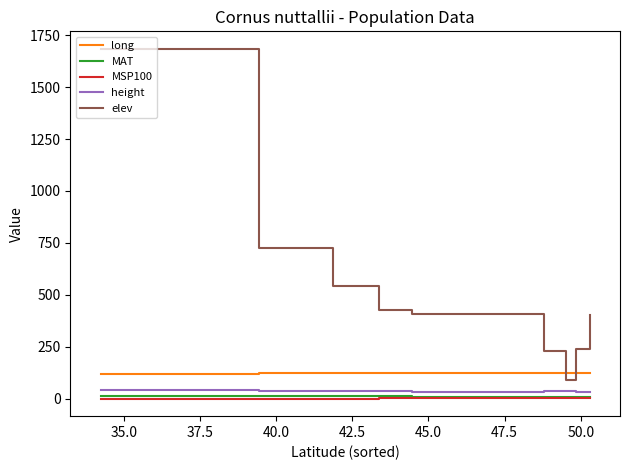

True or false: MSP100 and long intersect in this chart.

False